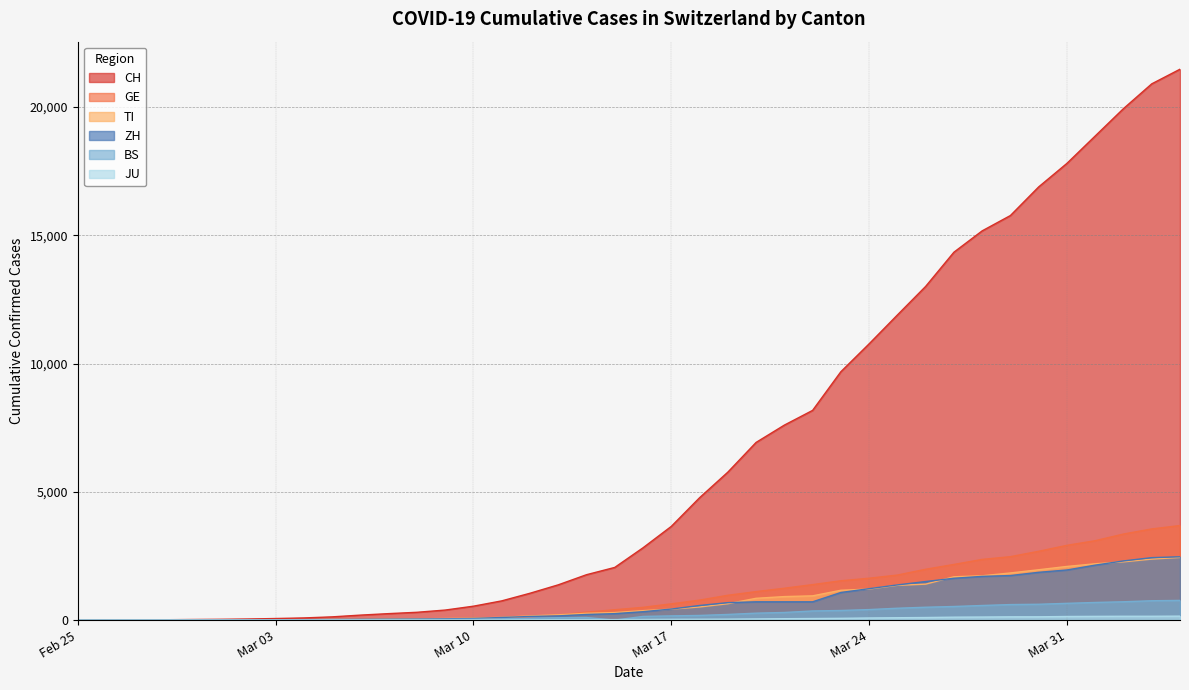

What is the maximum value for TI?

2442